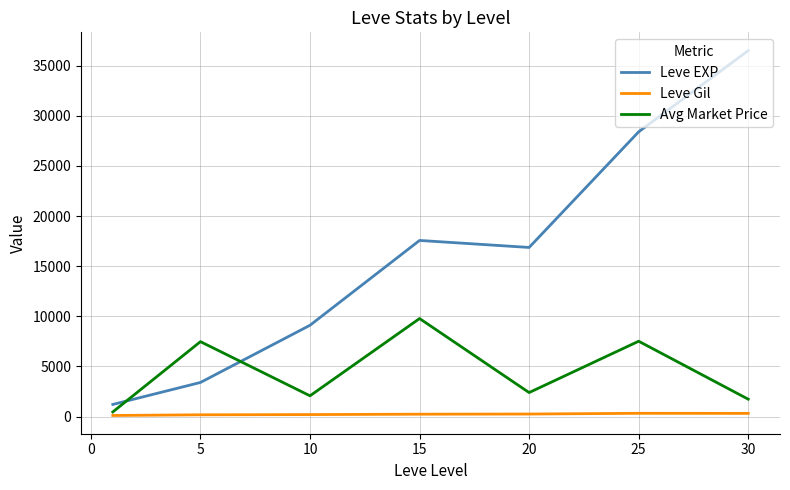

True or false: Avg Market Price and Leve EXP intersect in this chart.

True